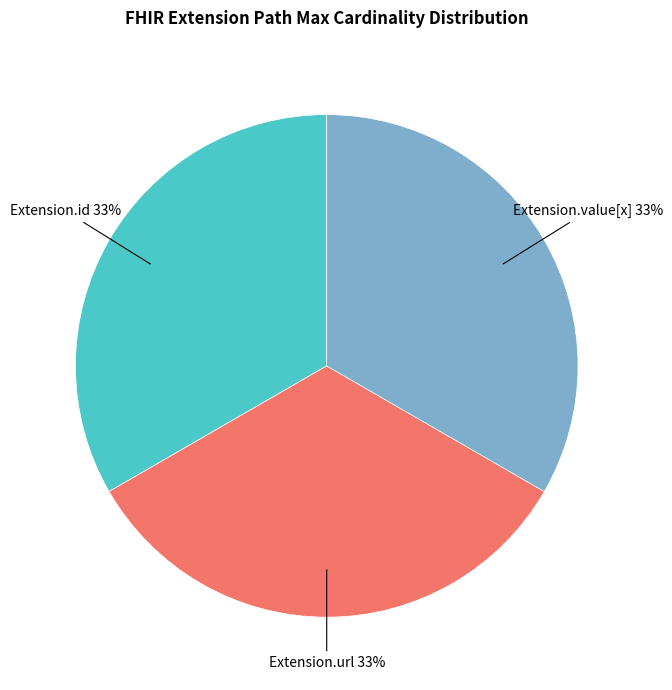

Combined, do Extension.id and Extension.url account for over 50%?

Yes